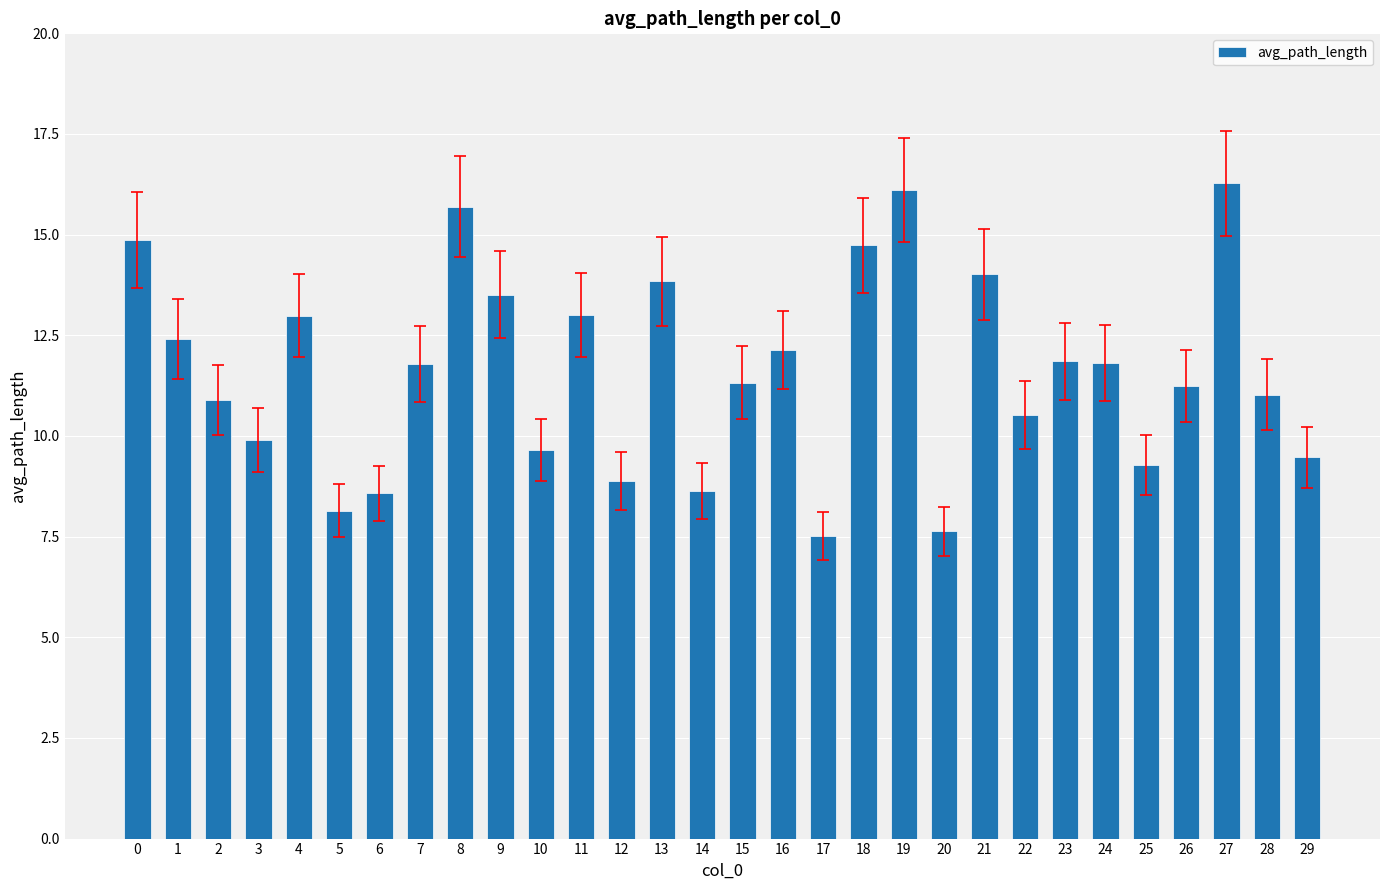

What is the minimum value shown in the chart?

7.5